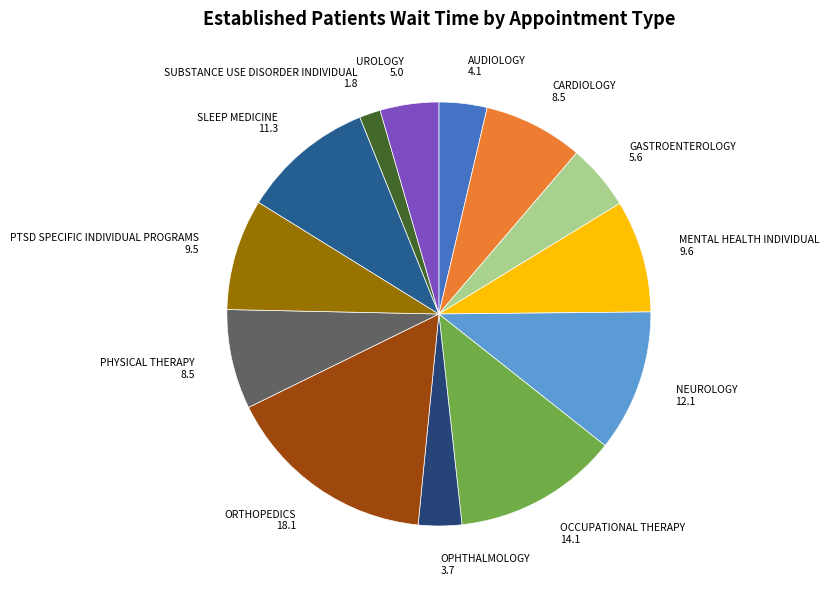

What is the smallest slice in the pie chart?

SUBSTANCE USE DISORDER INDIVIDUAL